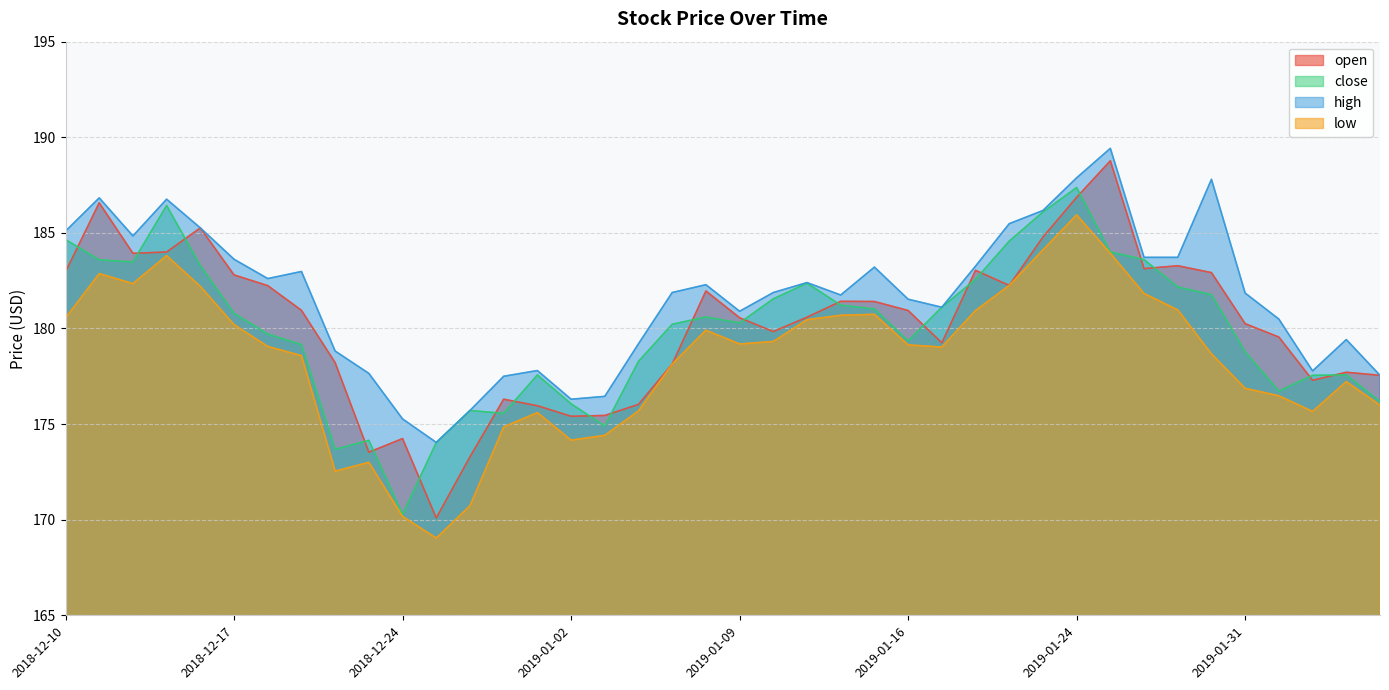

In low, how many points are lower than both neighbors (excluding endpoints)?

7